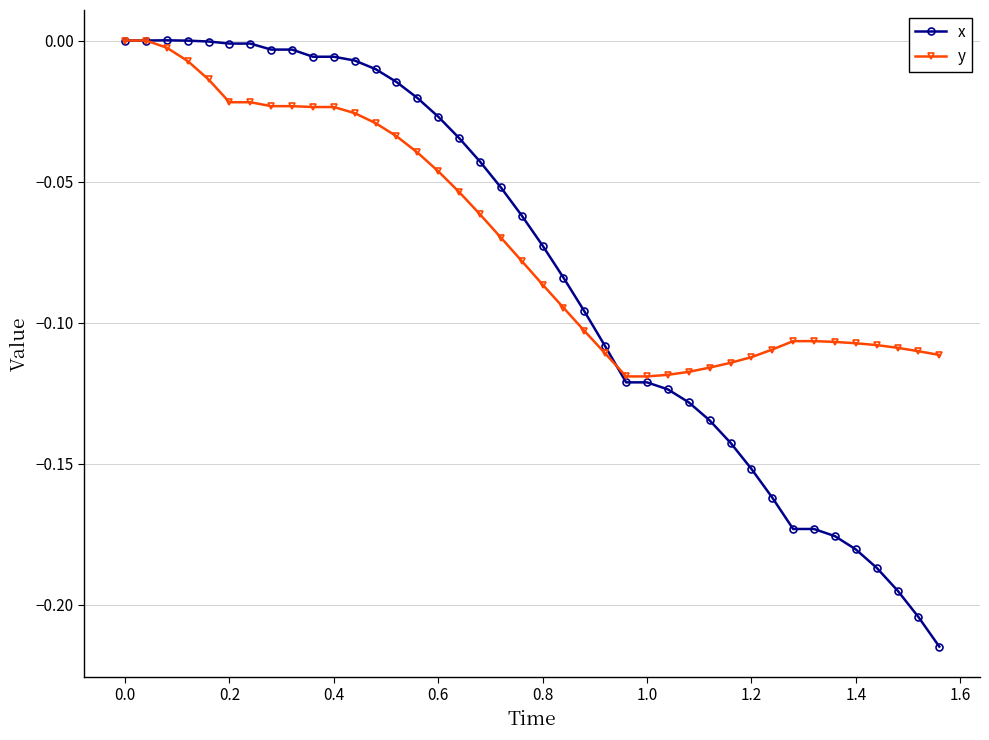

List the series in order of their overall mean, lowest first.

x, y